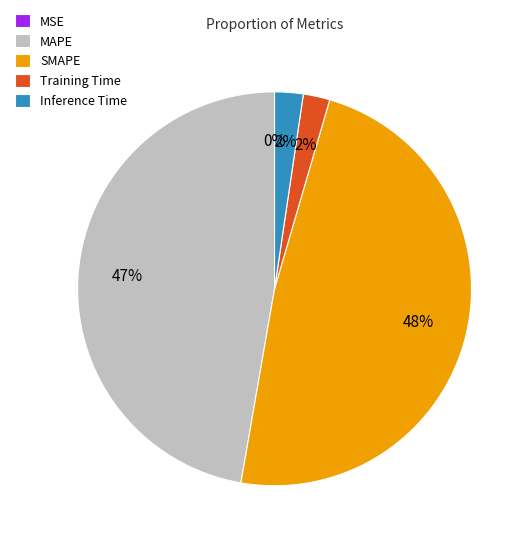

Does MAPE account for over 50% of the chart?

No